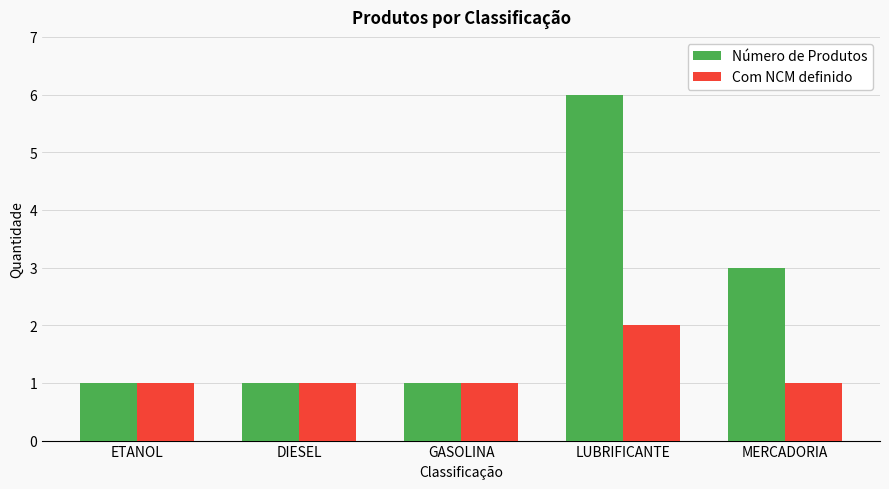

Rank the series by their average value, from highest to lowest.

Número de Produtos, Com NCM definido